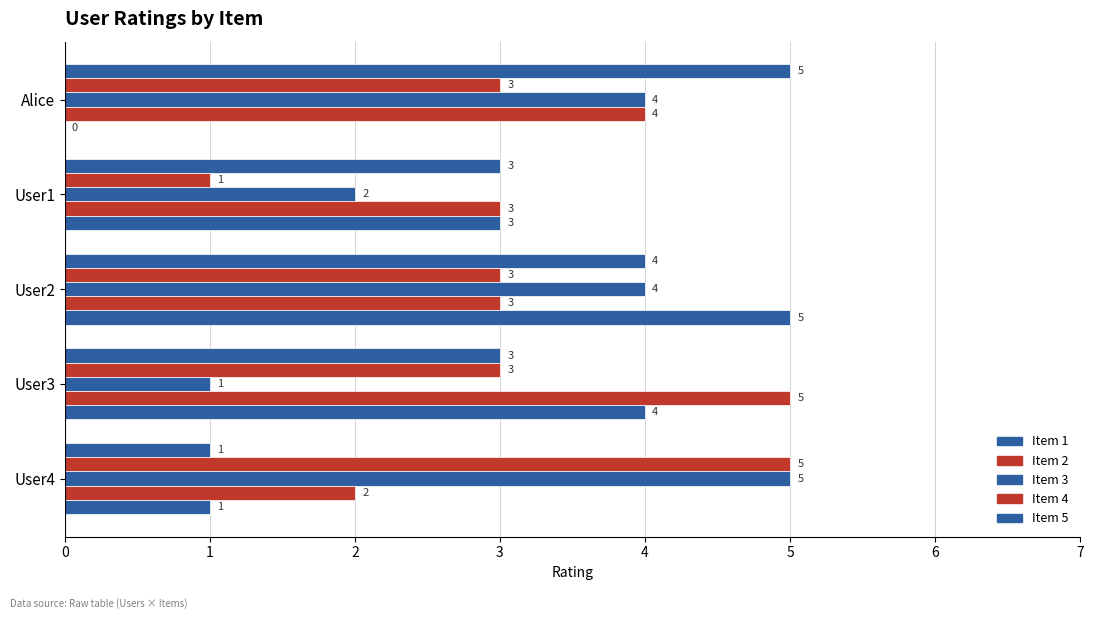

What is the difference between the maximum and minimum values in the Item 1 series?

4